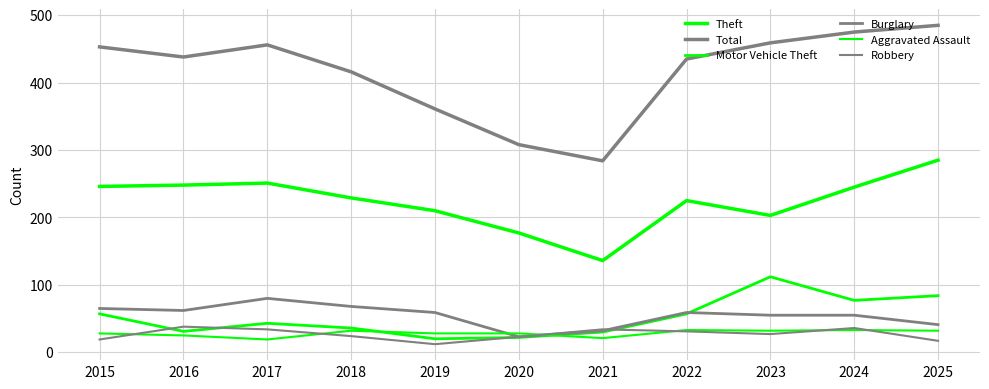

The Total series shows 184 at 2015. True or false?

False